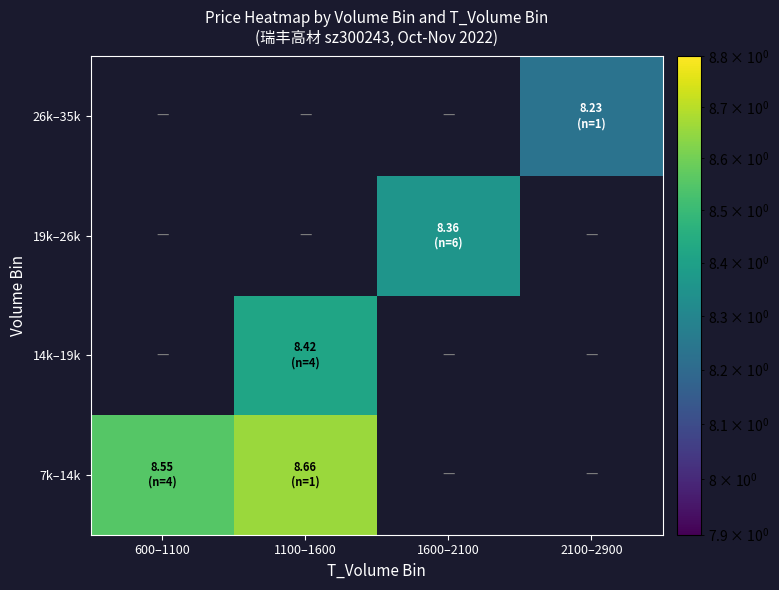

List the series in order of their peak value, highest first.

7k–14k, 14k–19k, 19k–26k, 26k–35k